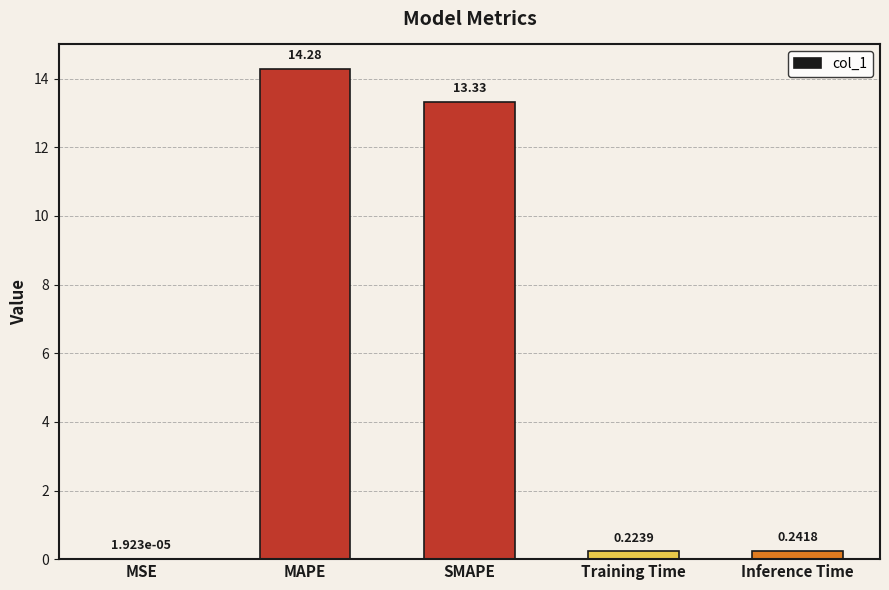

Are the bars horizontal?

No